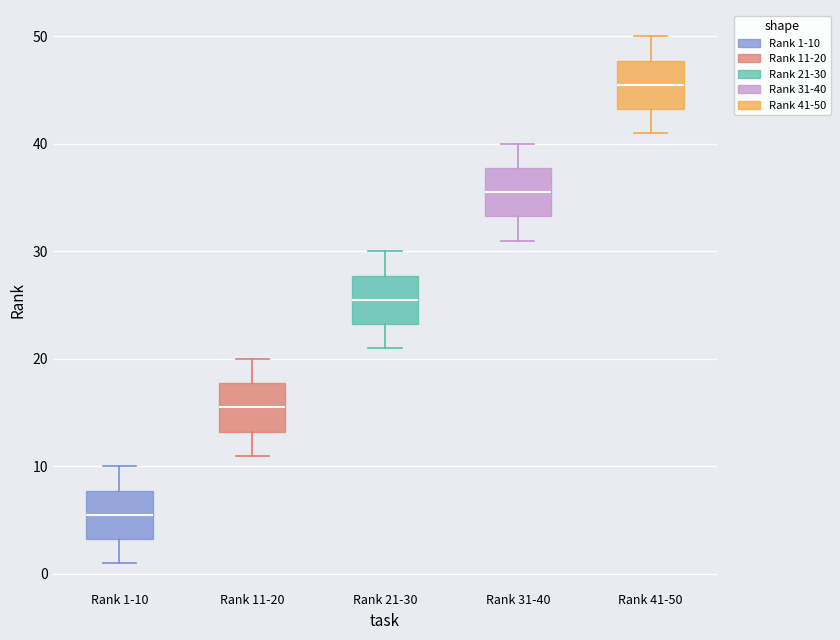

Where is the lower edge of the box for Rank 21-30 on the y-axis? The values are not printed on the chart, so give them approximately, as read against the axis.

23